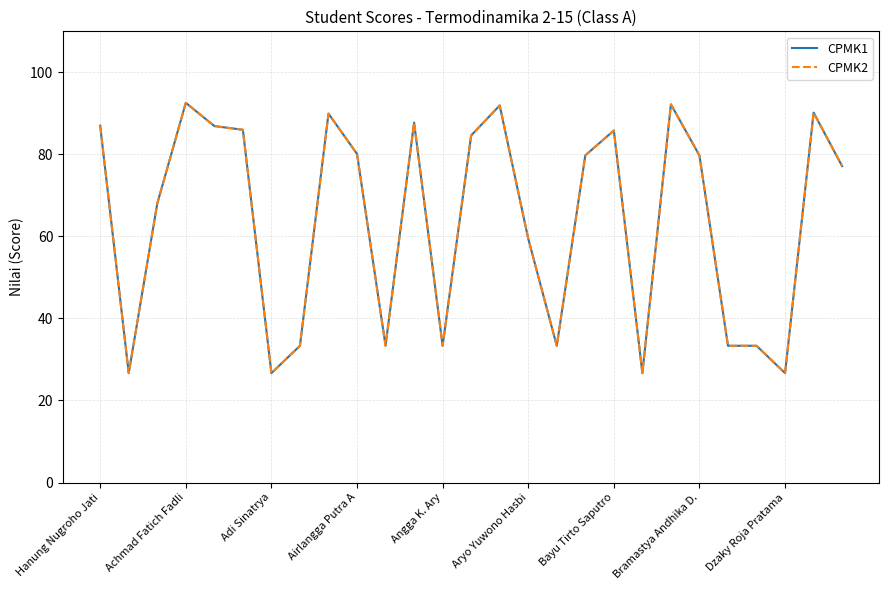

Is this an area chart (filled region under the line)?

No